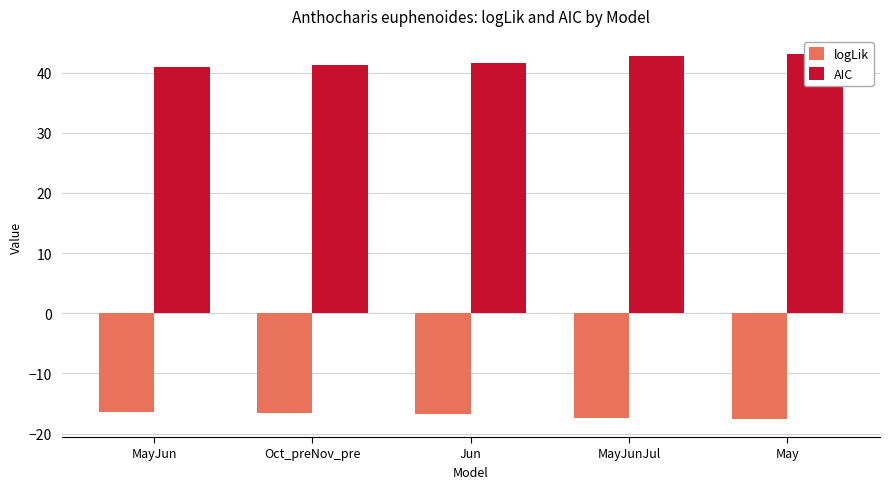

What is the smallest value displayed?

-17.5